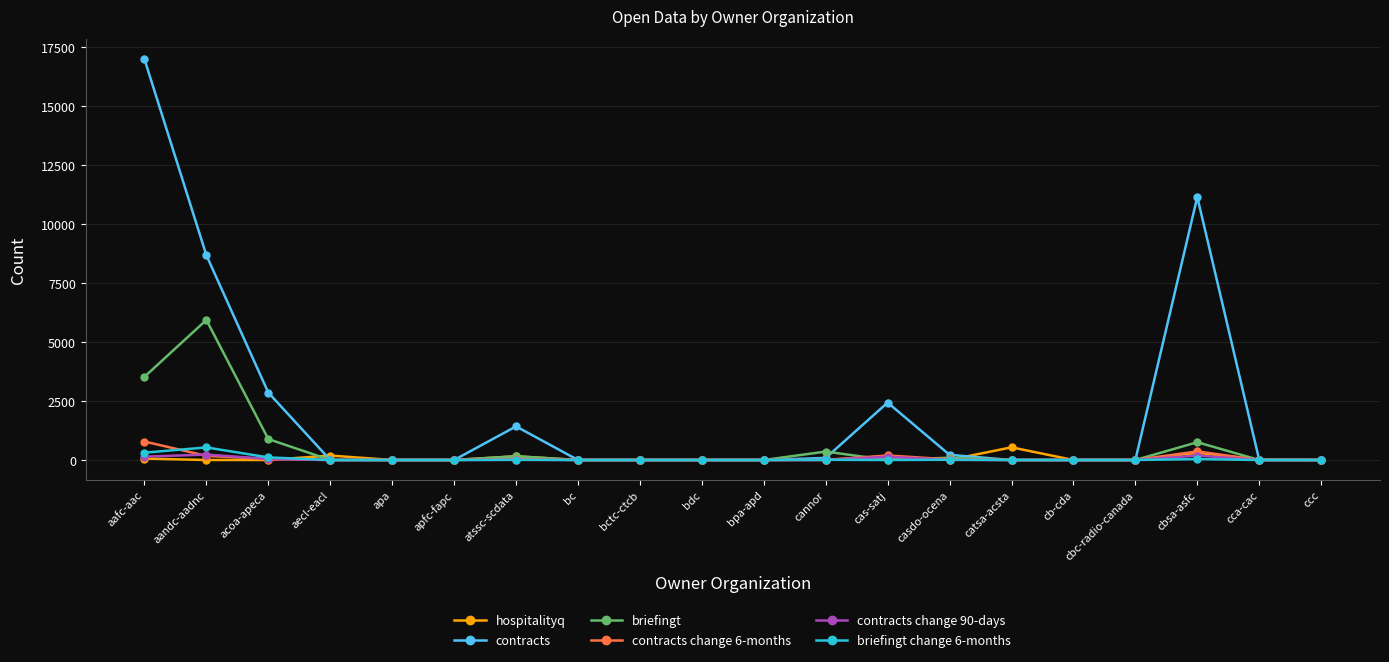

Does the chart have visible grid lines?

Yes